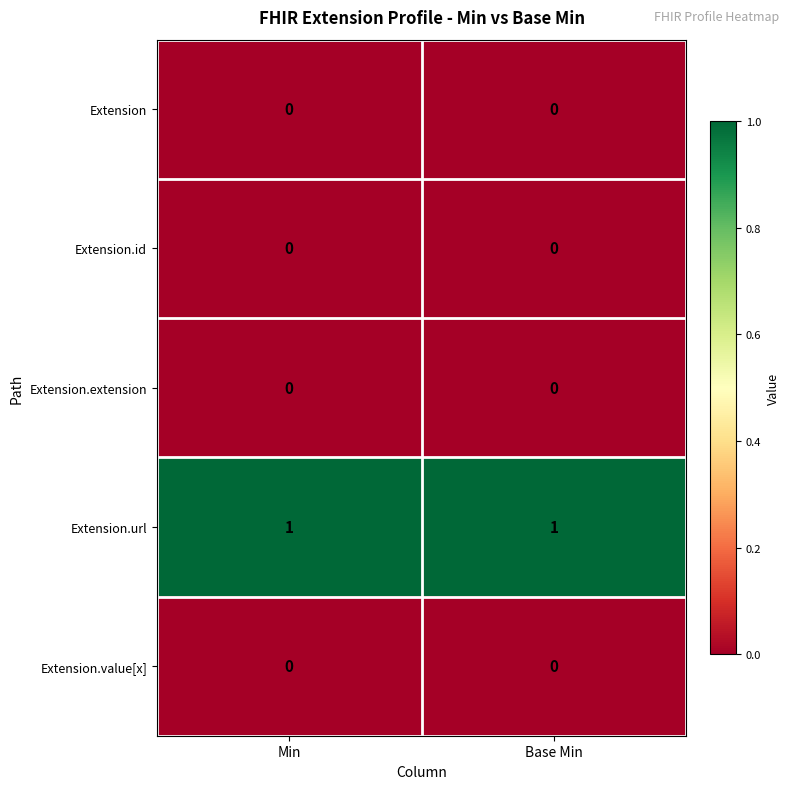

How many distinct data groups are displayed?

5